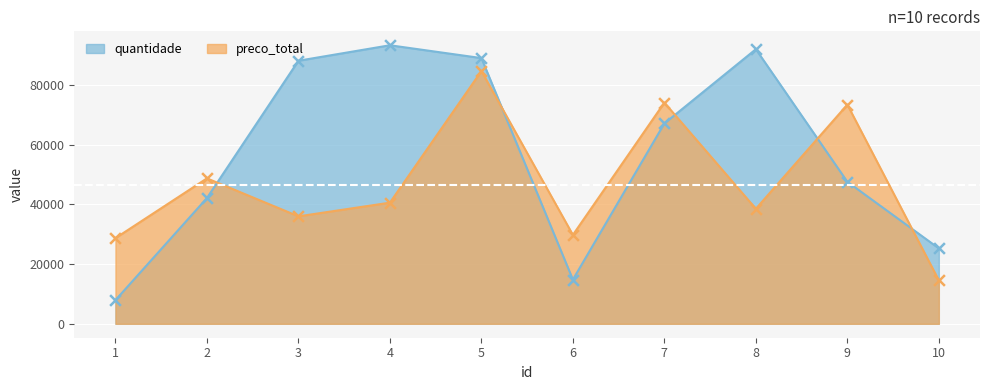

Which series reaches the minimum Y coordinate?

quantidade